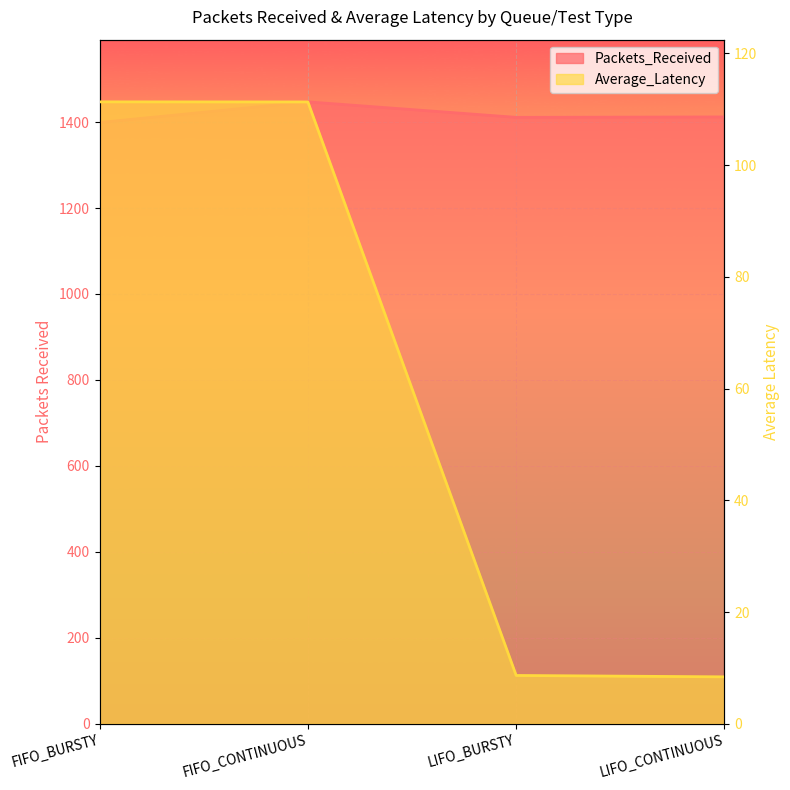

Is it true that Packets_Received equals 431.8 at FIFO_CONTINUOUS?

False